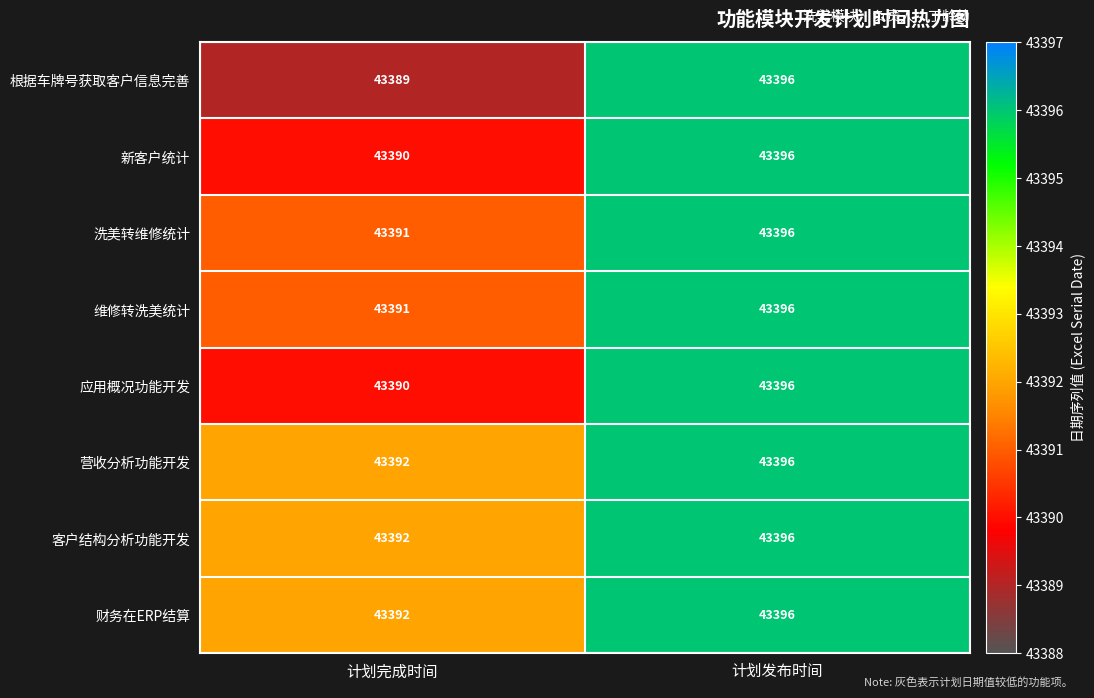

Rank the categories by 客户结构分析功能开发 value from highest to lowest.

计划发布时间, 计划完成时间